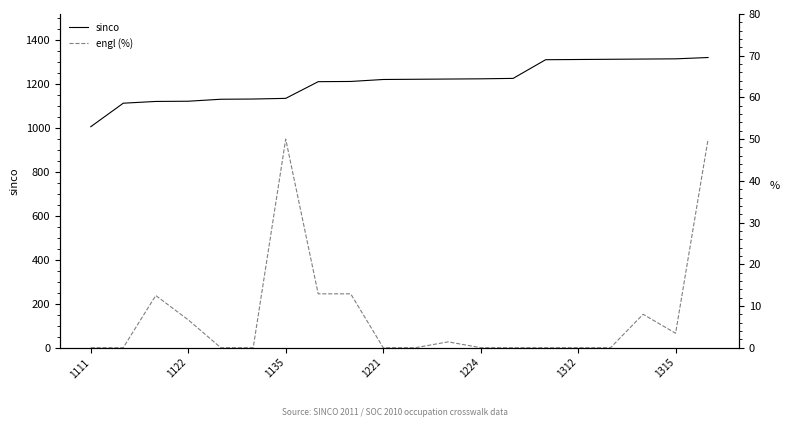

Which series has the largest total across all categories?

sinco